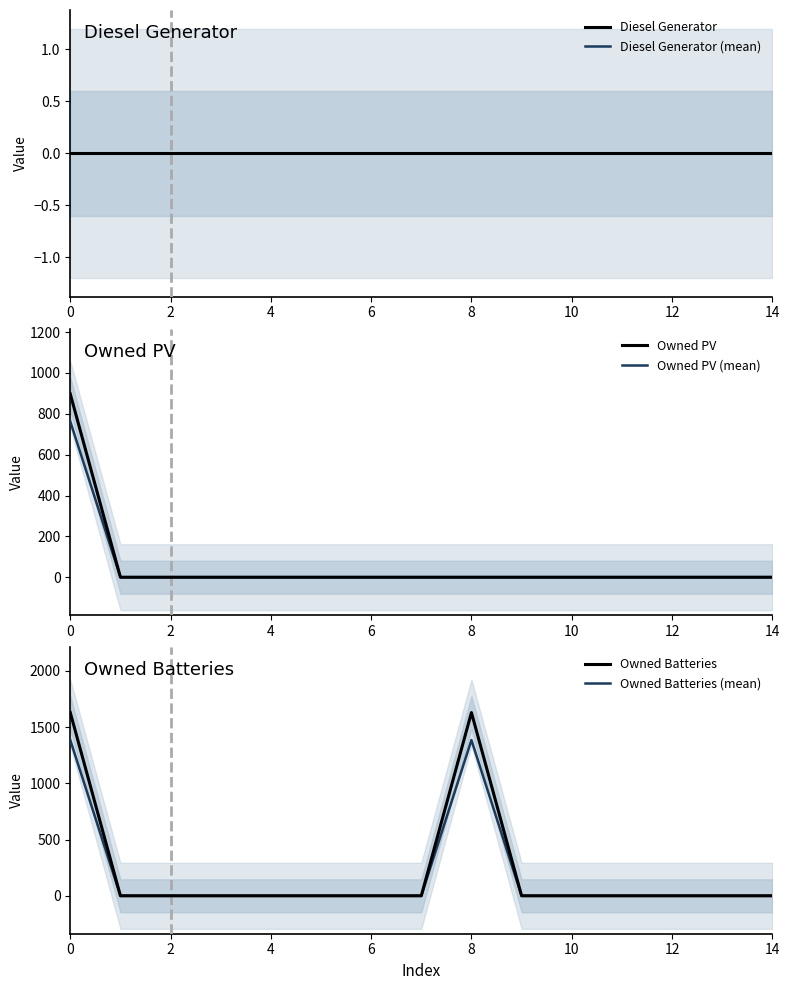

Which series has the largest total across all categories?

Owned Batteries